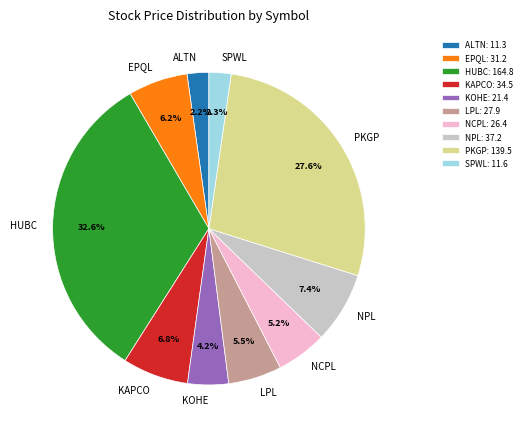

The ALTN slice represents 2% of the pie. True or false?

True